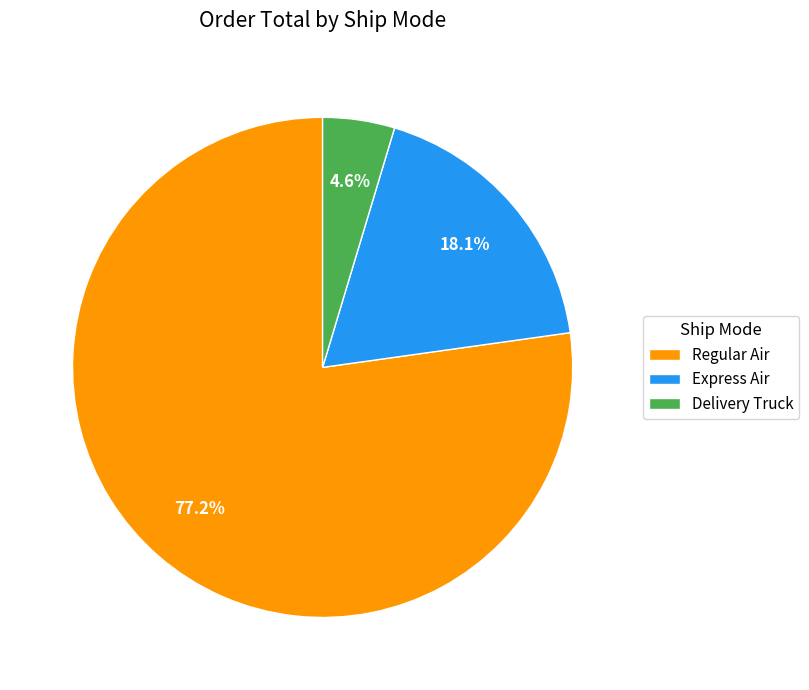

Does Express Air account for over 50% of the chart?

No